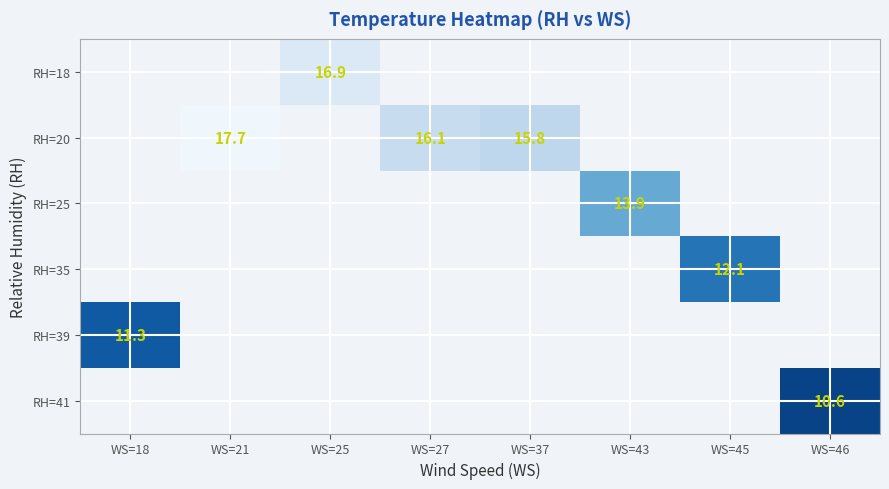

Between WS=18 and WS=21, which is larger?

WS=21